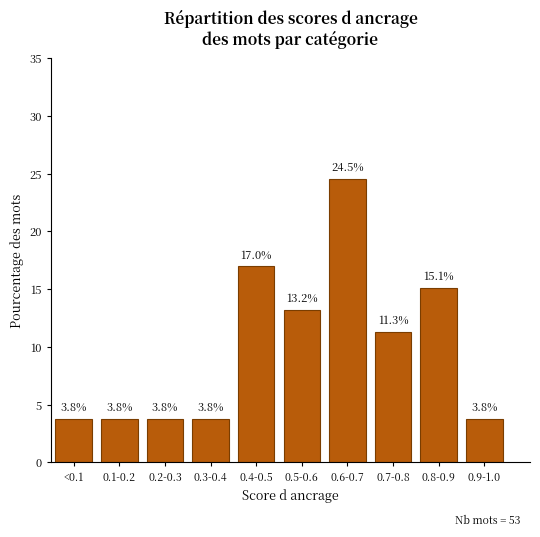

Reading left to right, transcribe all the data shown in this chart.

3.8	3.8	3.8	3.8	17.0	13.2	24.5	11.3	15.1	3.8